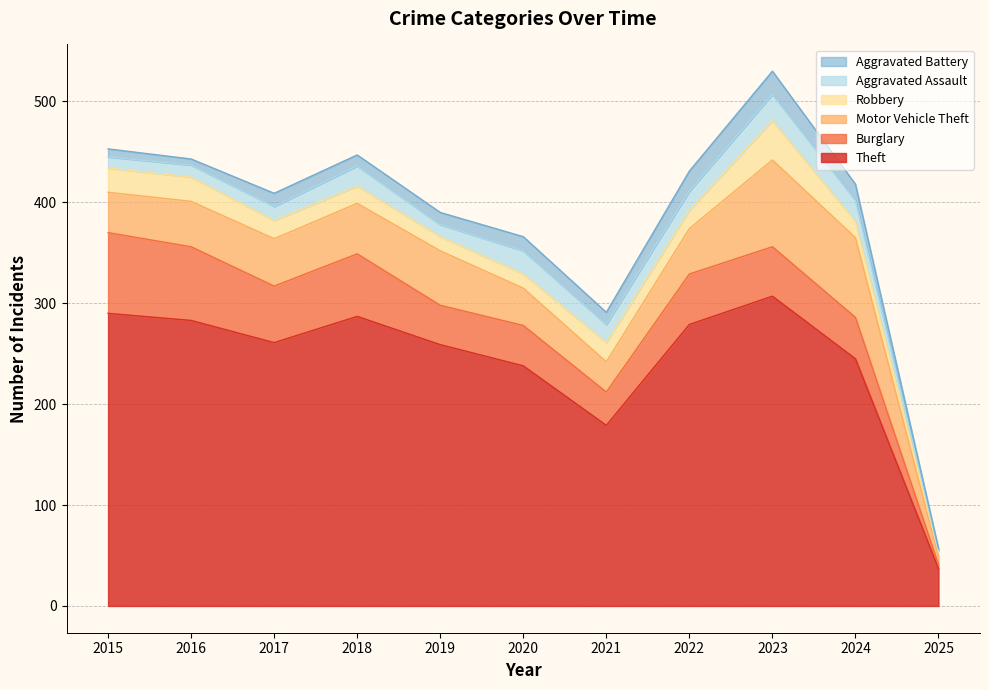

What is the value of the Aggravated Assault point at the 10th from the left?

21